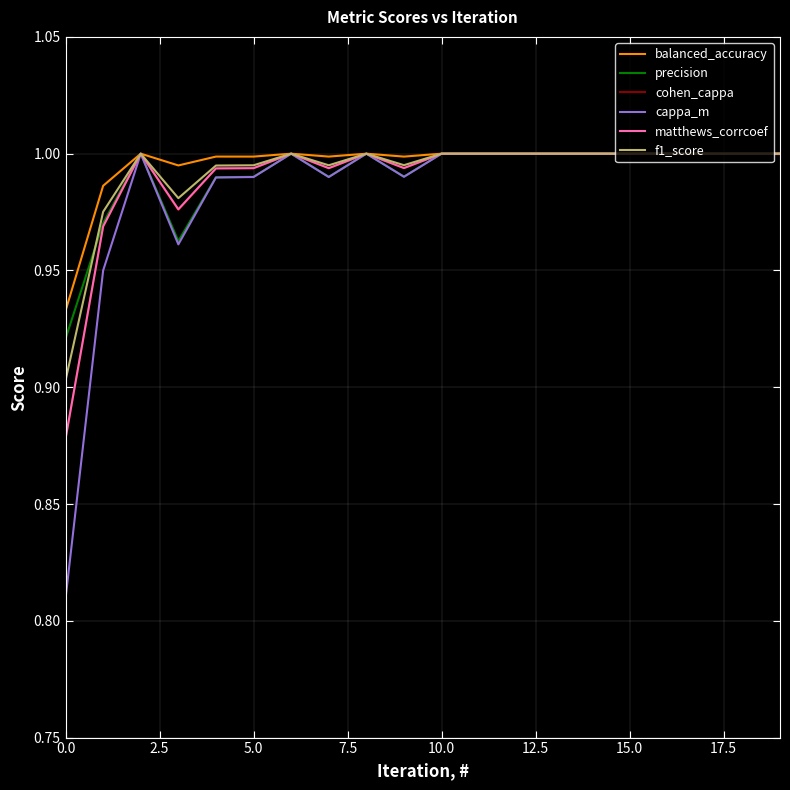

True or false: balanced_accuracy and f1_score cross at least once.

False